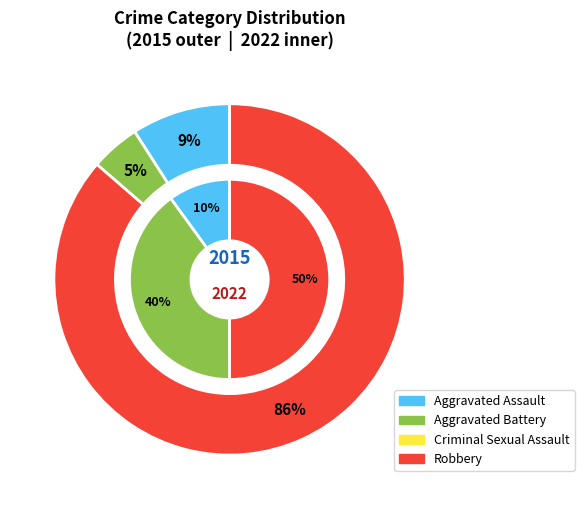

Is it true that Aggravated Assault is 21% of the pie?

False